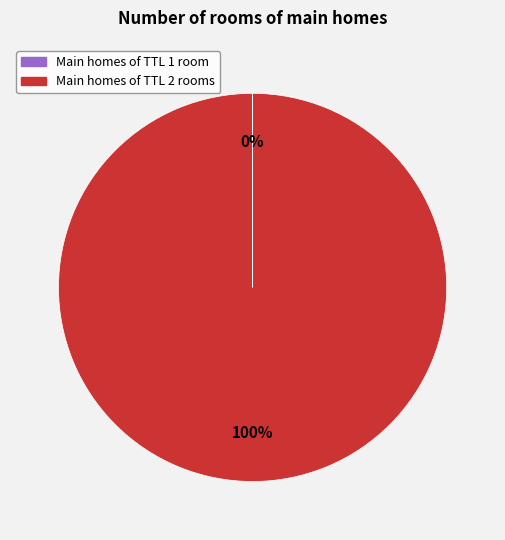

To the nearest percent, what is the average slice percentage?

50%